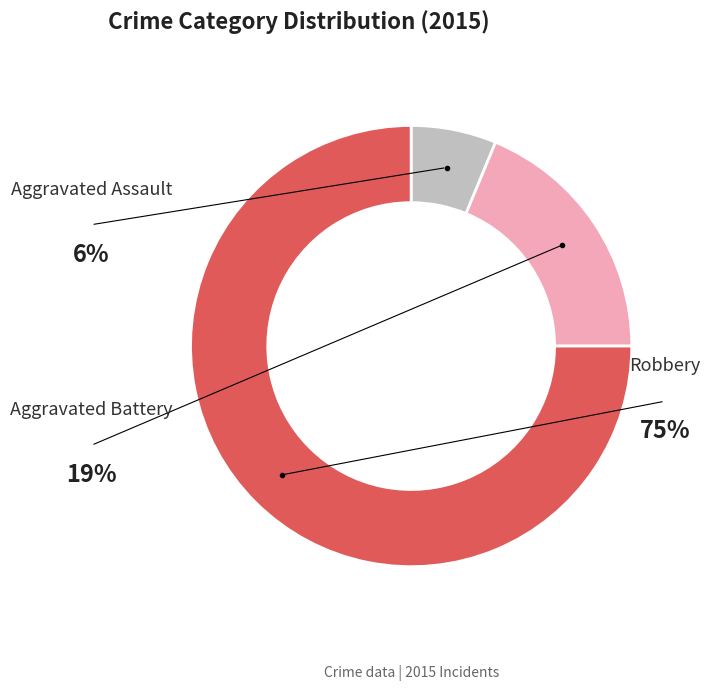

Which slice is the largest?

Robbery